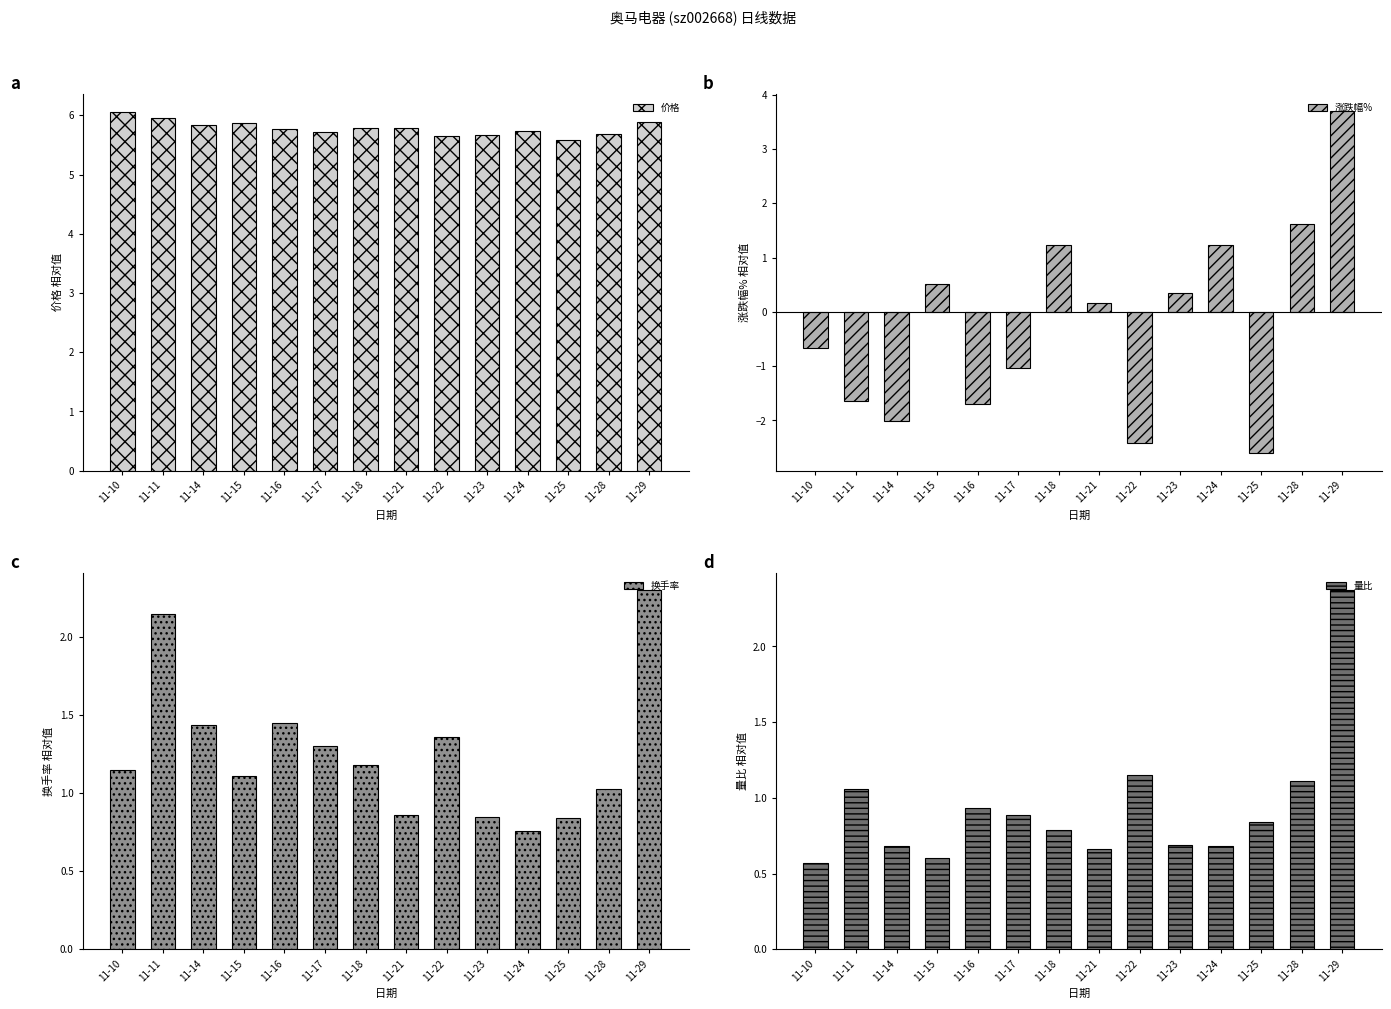

What is the minimum value for 涨跌幅%?

-2.6